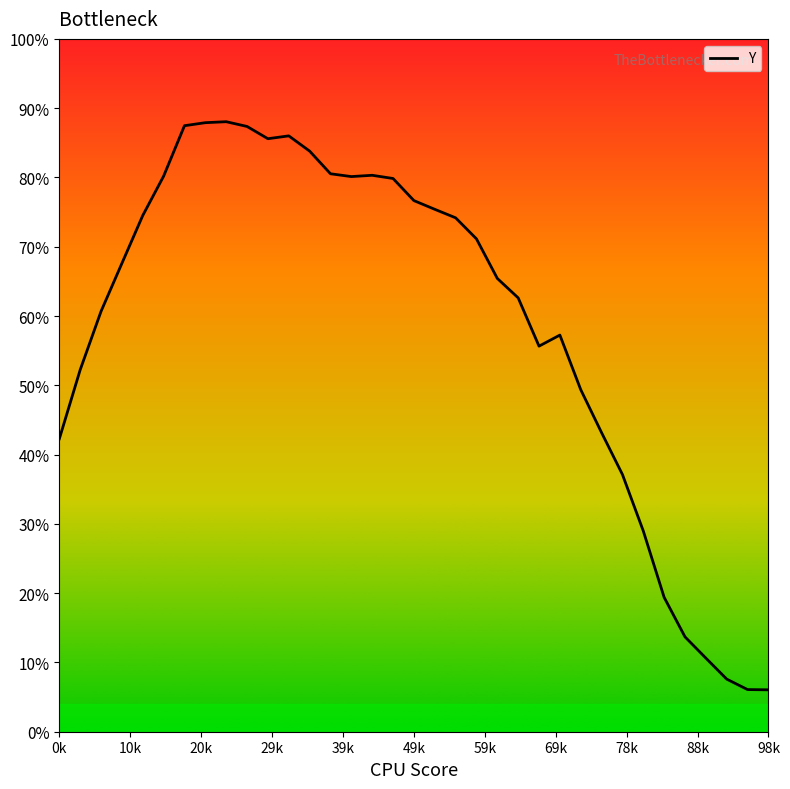

How many distinct data groups are displayed?

1